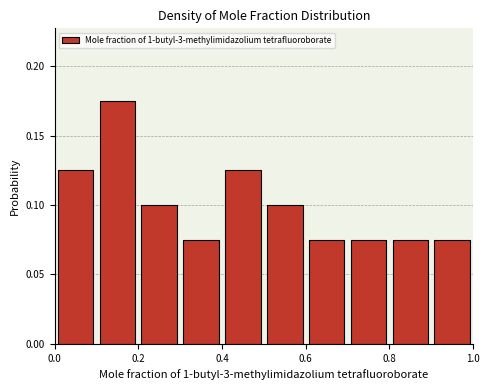

How tall is the bar that spans 0.0 to 0.1 on the x-axis? The values are not printed on the chart, so give them approximately, as read against the axis.

0.125